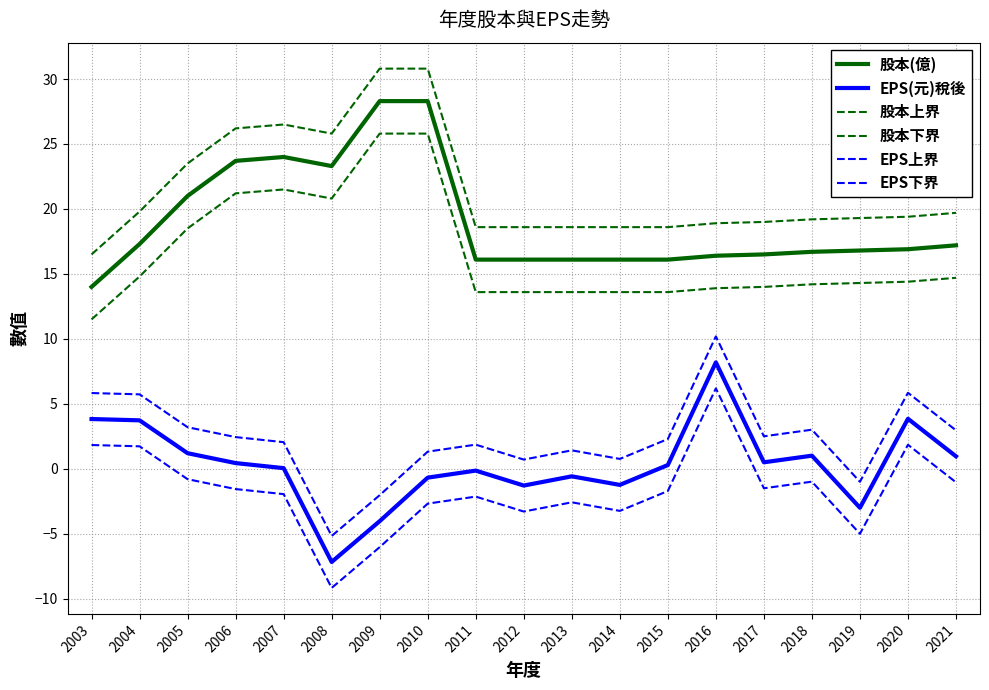

Does the chart display data point markers on the line(s)?

No